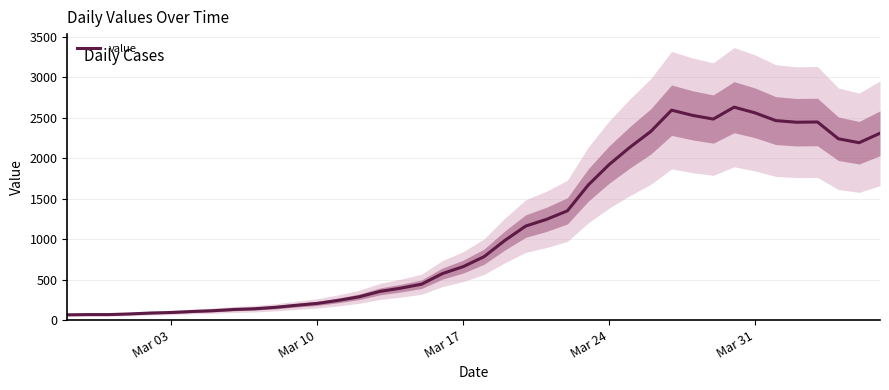

Which label corresponds to the smallest value in the chart?

Mar 03